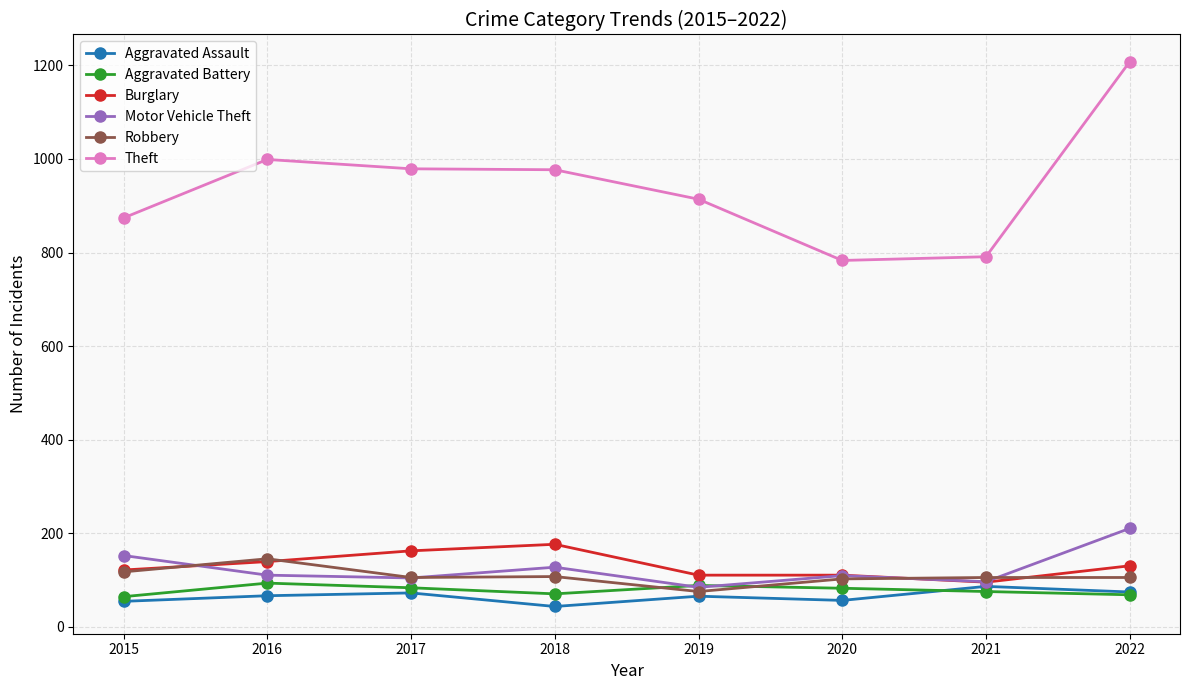

What is the minimum value for Aggravated Assault?

43